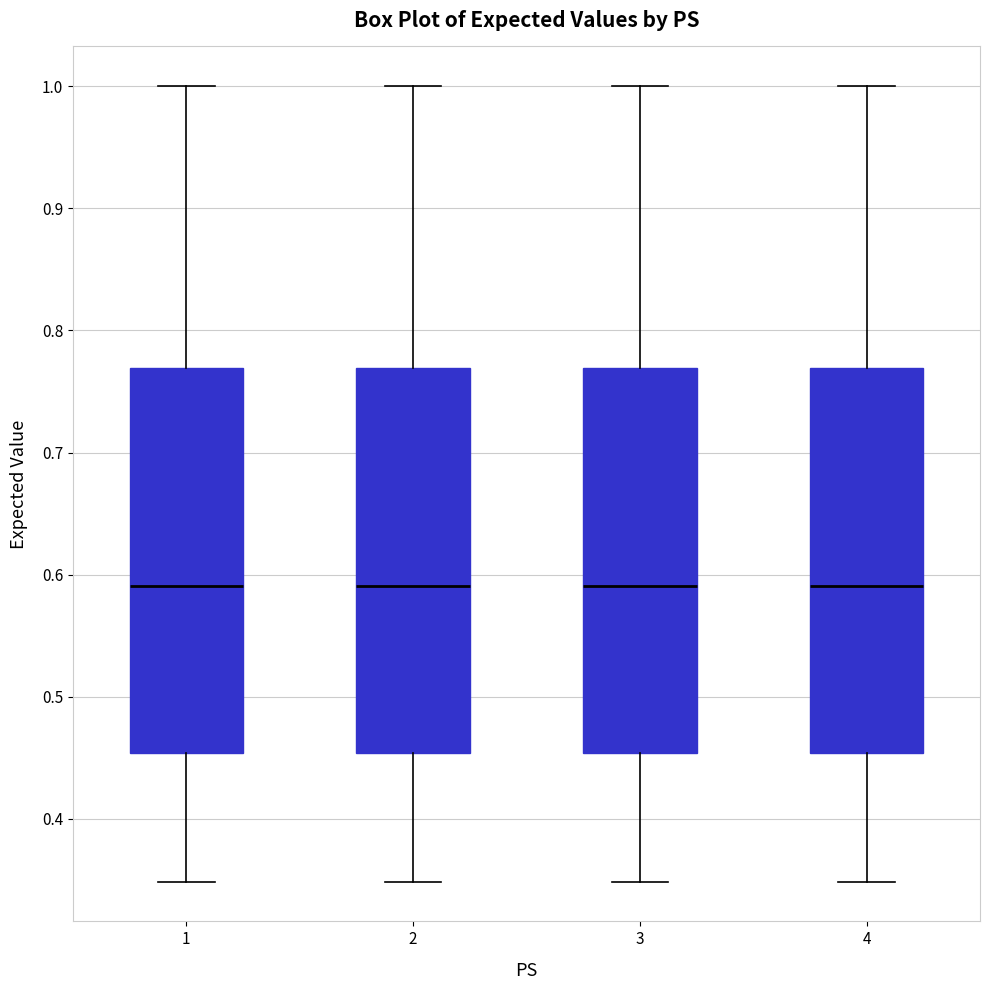

Reading left to right, read every box against the y-axis: the position of its median line, the range the box covers, and the ends of its whiskers. The values are not printed on the chart, so give them approximately, as read against the axis.

1: median 0.59, box 0.45 to 0.77, whiskers 0.35 to 1.00
2: median 0.59, box 0.45 to 0.77, whiskers 0.35 to 1.00
3: median 0.59, box 0.45 to 0.77, whiskers 0.35 to 1.00
4: median 0.59, box 0.45 to 0.77, whiskers 0.35 to 1.00